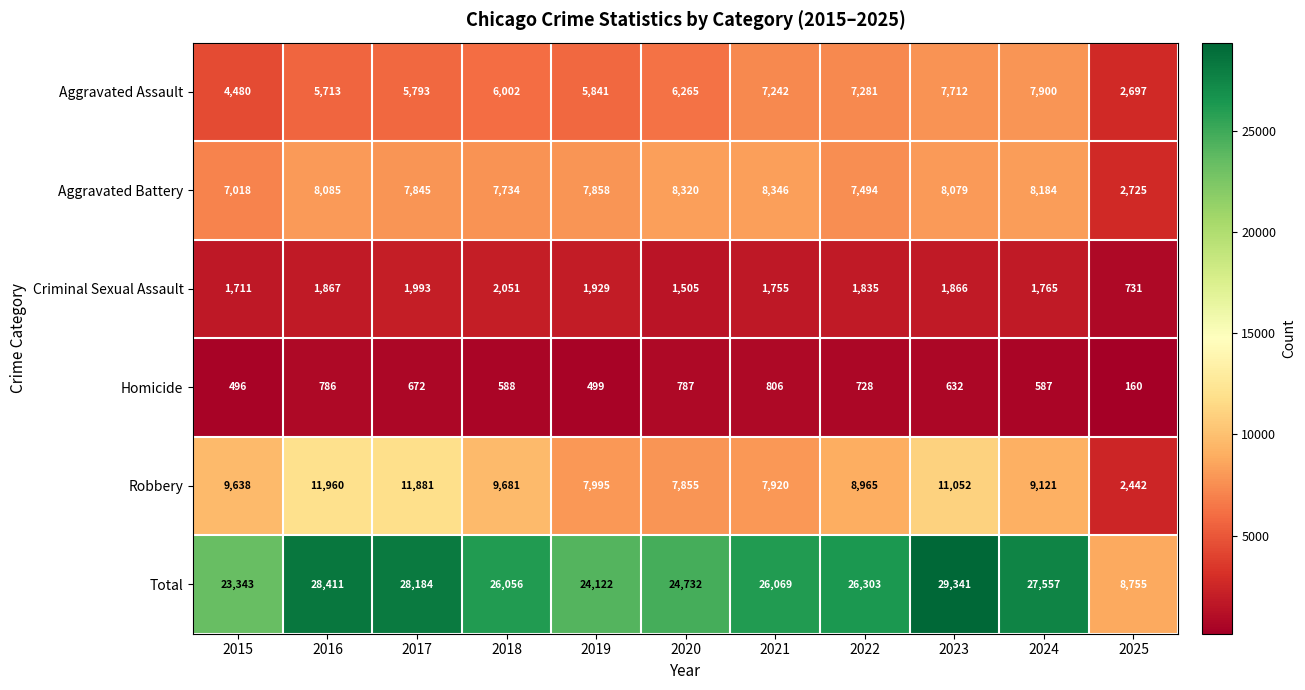

The value of Homicide at 2015 is 496. True or false?

True